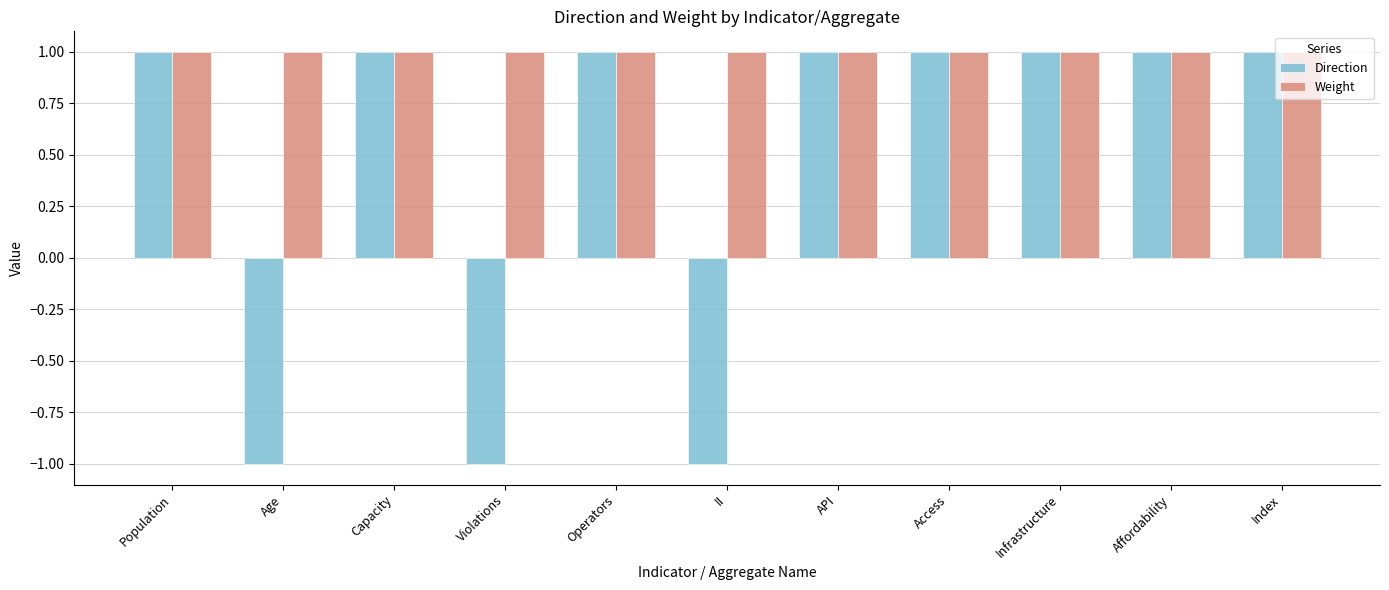

Reading left to right, list all the values displayed in this chart.

Direction: 1	-1	1	-1	1	-1	1	1	1	1	1
Weight: 1	1	1	1	1	1	1	1	1	1	1